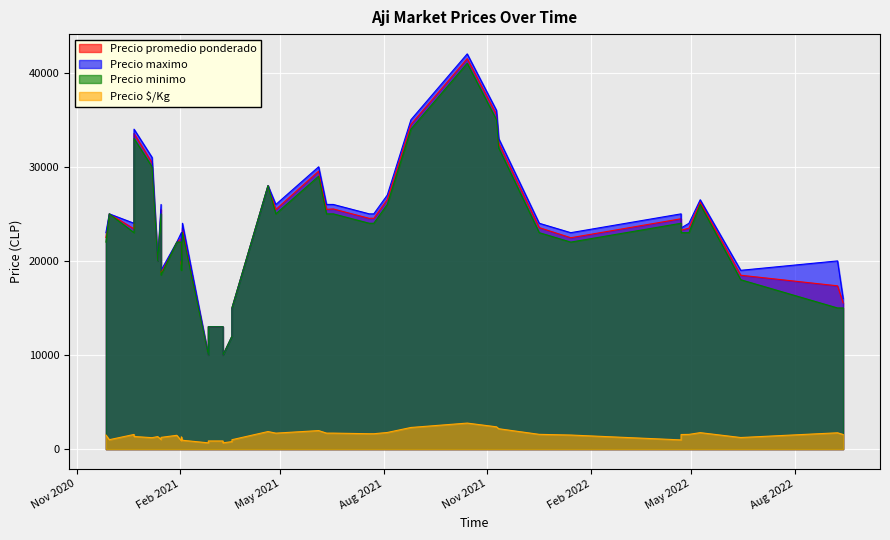

Which has a higher value, 2021-07-21 or 2021-02-26?

2021-07-21